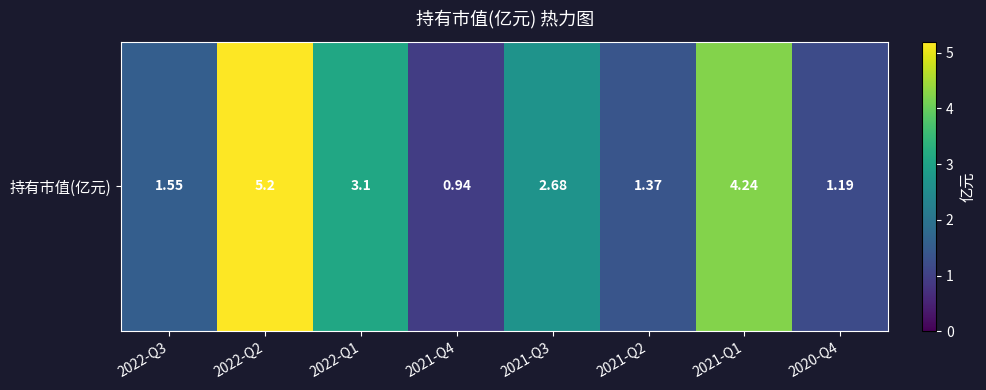

How many values exceed 2?

4